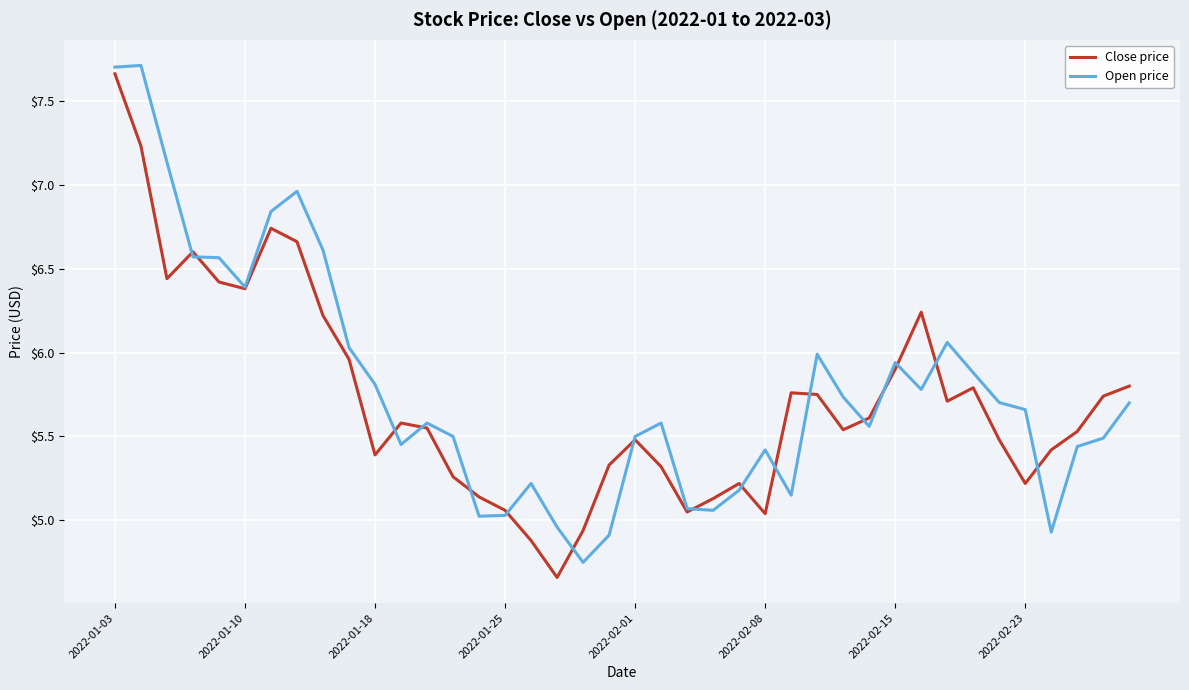

Does the chart have visible grid lines?

Yes